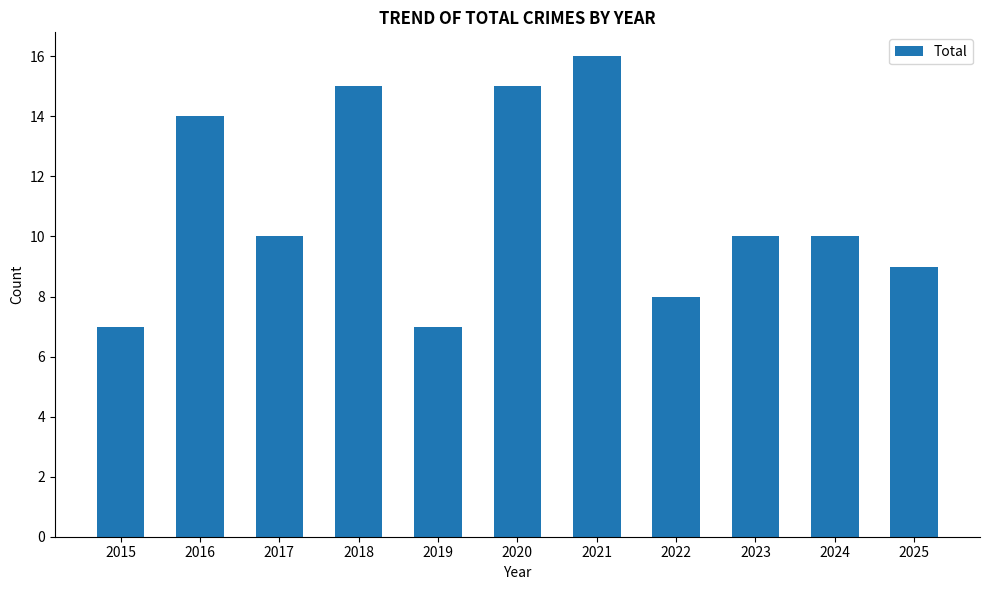

What is the difference between the maximum and minimum values?

9